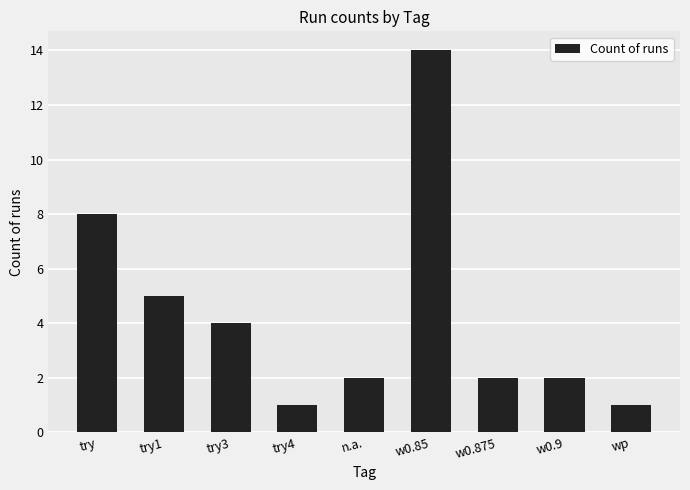

Are the bars grouped side by side (vs. stacked)?

No